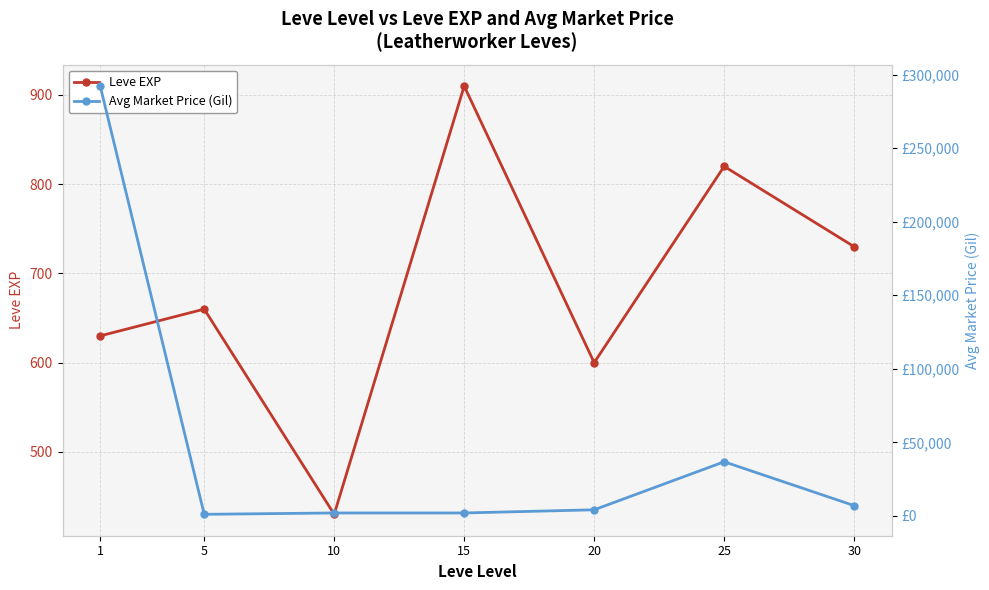

Is it true that Leve EXP equals 913.7 at 1?

False